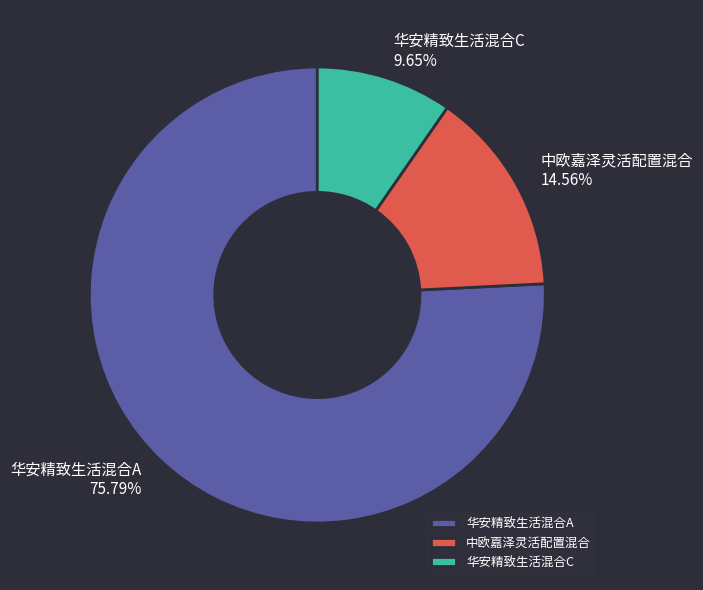

To the nearest percent, what portion does 中欧嘉泽灵活配置混合 represent?

15%